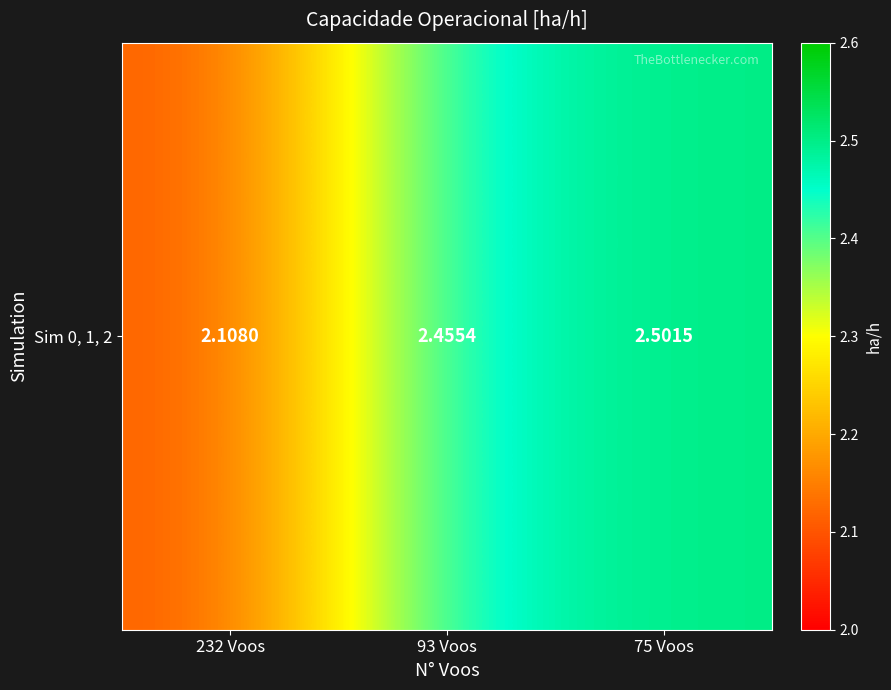

Count the number of data series in this chart.

1